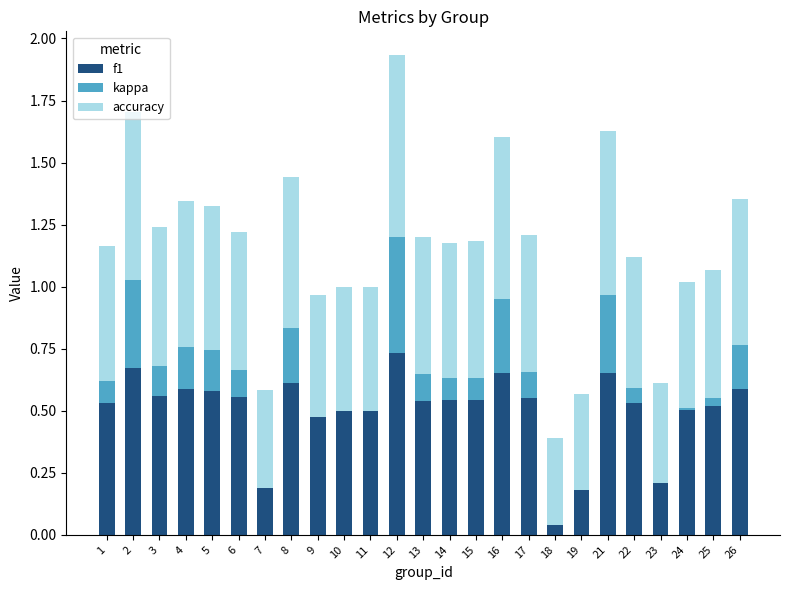

What is the value of the kappa bar at the 25th from the left?

0.2